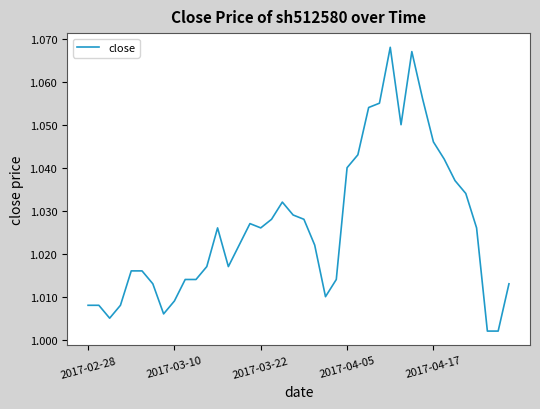

Reading left to right, what are all the values shown in this chart?

1.0	1.0	1.0	1.0	1.0	1.0	1.0	1.0	1.0	1.0	1.0	1.0	1.0	1.0	1.0	1.0	1.0	1.0	1.0	1.0	1.0	1.0	1.0	1.0	1.0	1.0	1.1	1.1	1.1	1.1	1.1	1.1	1.0	1.0	1.0	1.0	1.0	1.0	1.0	1.0